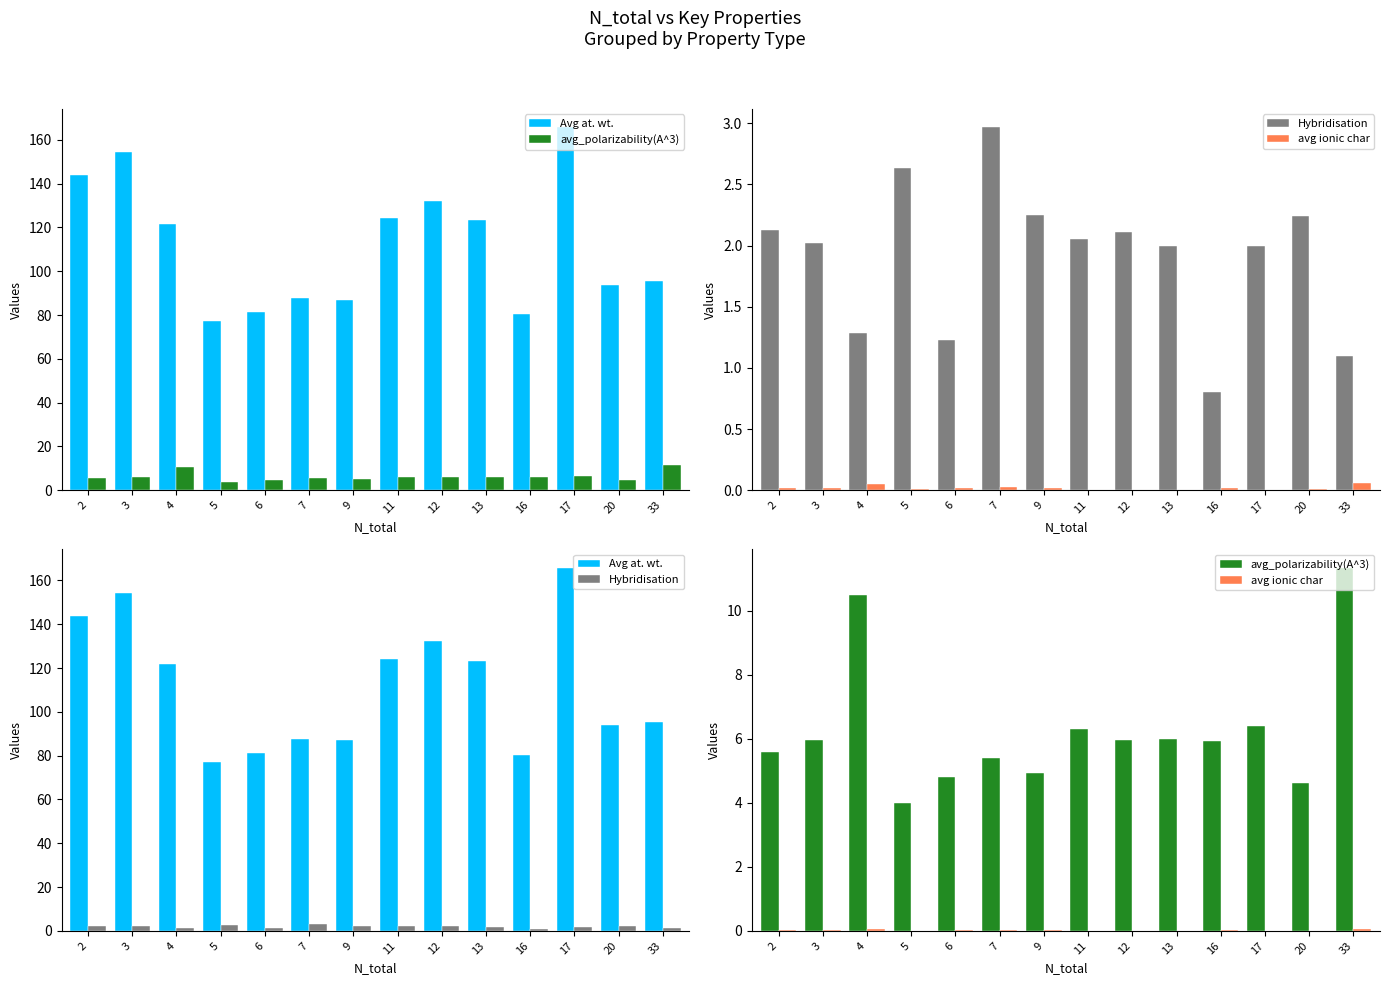

Reading left to right, extract all data points from this chart.

Avg at. wt.: 2=144.0	3=154.5	4=121.8	5=77.3	6=81.5	7=87.8	9=87.1	11=124.1	12=132.3	13=123.2	16=80.3	17=165.9	20=93.8	33=95.4
avg_polarizability(A^3): 2=5.6	3=6.0	4=10.5	5=4.0	6=4.8	7=5.4	9=4.9	11=6.3	12=6.0	13=6.0	16=5.9	17=6.4	20=4.6	33=11.3
Hybridisation: 2=2.1	3=2.0	4=1.3	5=2.6	6=1.2	7=3.0	9=2.2	11=2.1	12=2.1	13=2.0	16=0.8	17=2.0	20=2.2	33=1.1
avg ionic char: 2=0.0	3=0.0	4=0.1	5=0.0	6=0.0	7=0.0	9=0.0	11=0.0	12=0.0	13=0.0	16=0.0	17=0.0	20=0.0	33=0.1